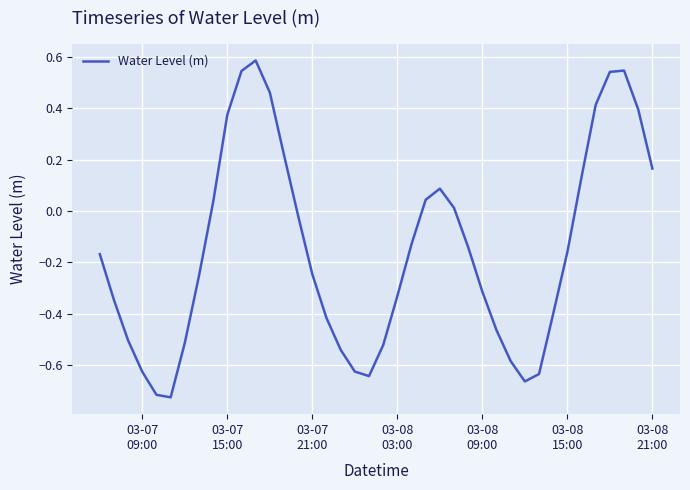

How many lines are shown in the chart?

1